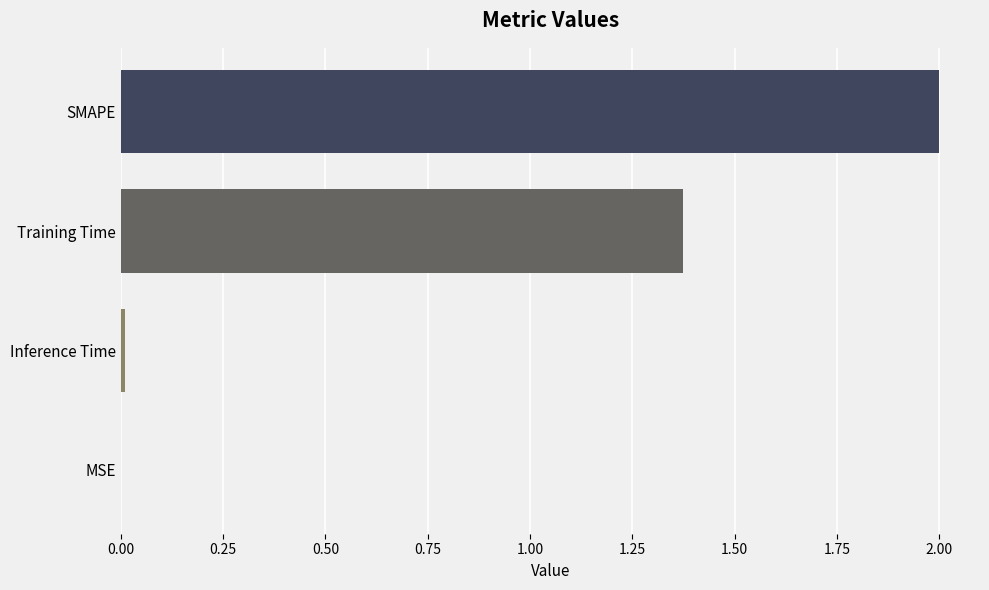

How many series are shown in this chart?

1